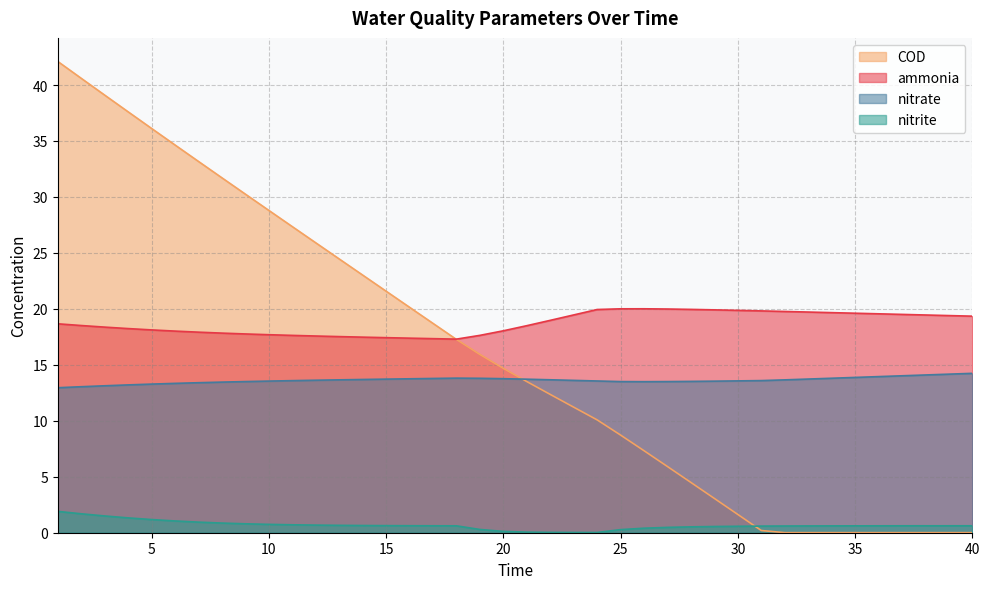

How many data points in COD are less than 14?

20